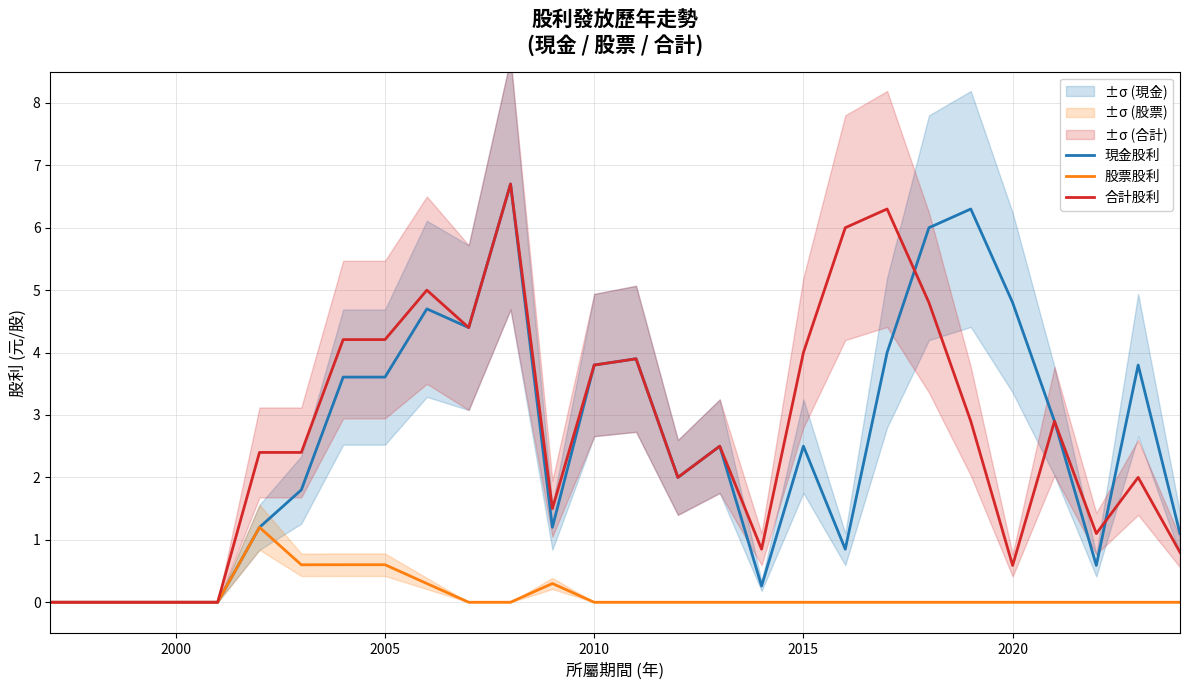

What is the highest value of the 現金股利 series?

6.7